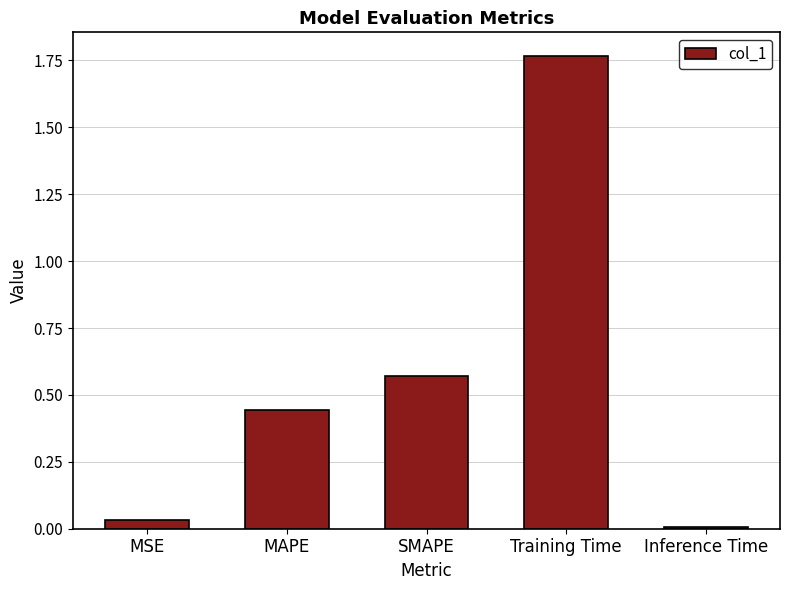

What is the label of the 1st bar from the left?

MSE